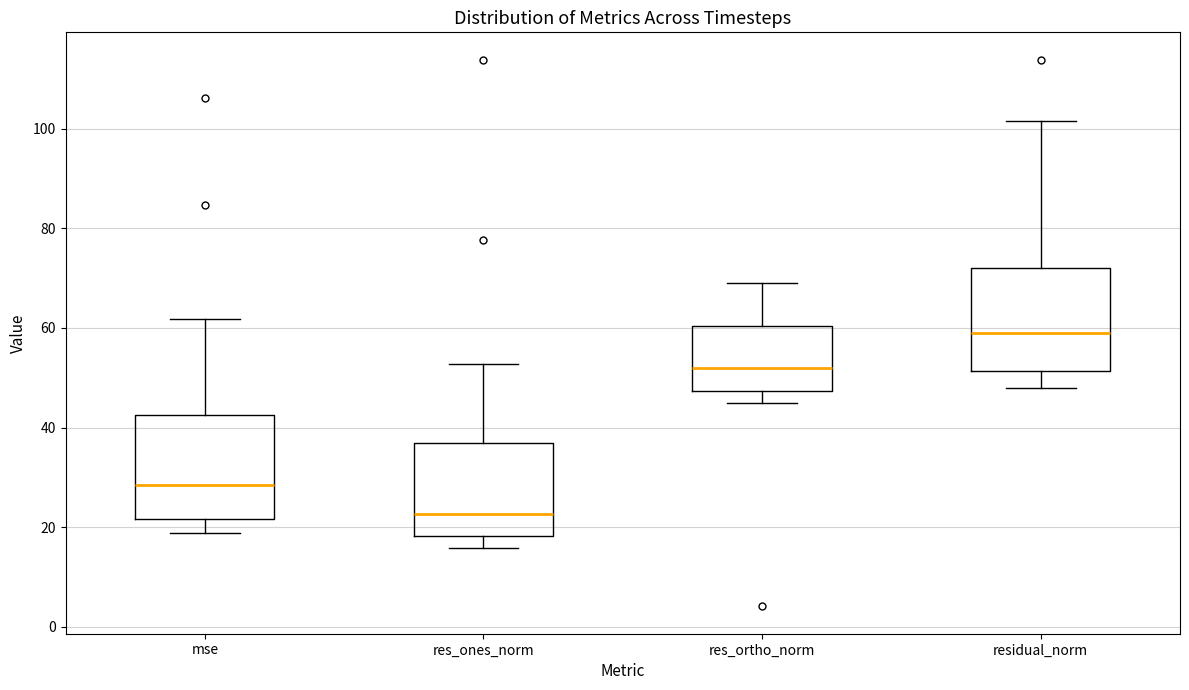

Reading left to right, transcribe this box plot: for each box, give where its median line is, the range the box spans, and where its two whiskers end, as read against the y-axis. The values are not printed on the chart, so give them approximately, as read against the axis.

mse: median 28, box 22 to 42, whiskers 18 to 62
res_ones_norm: median 22, box 18 to 36, whiskers 16 to 52
res_ortho_norm: median 52, box 48 to 60, whiskers 44 to 68
residual_norm: median 60, box 52 to 72, whiskers 48 to 102